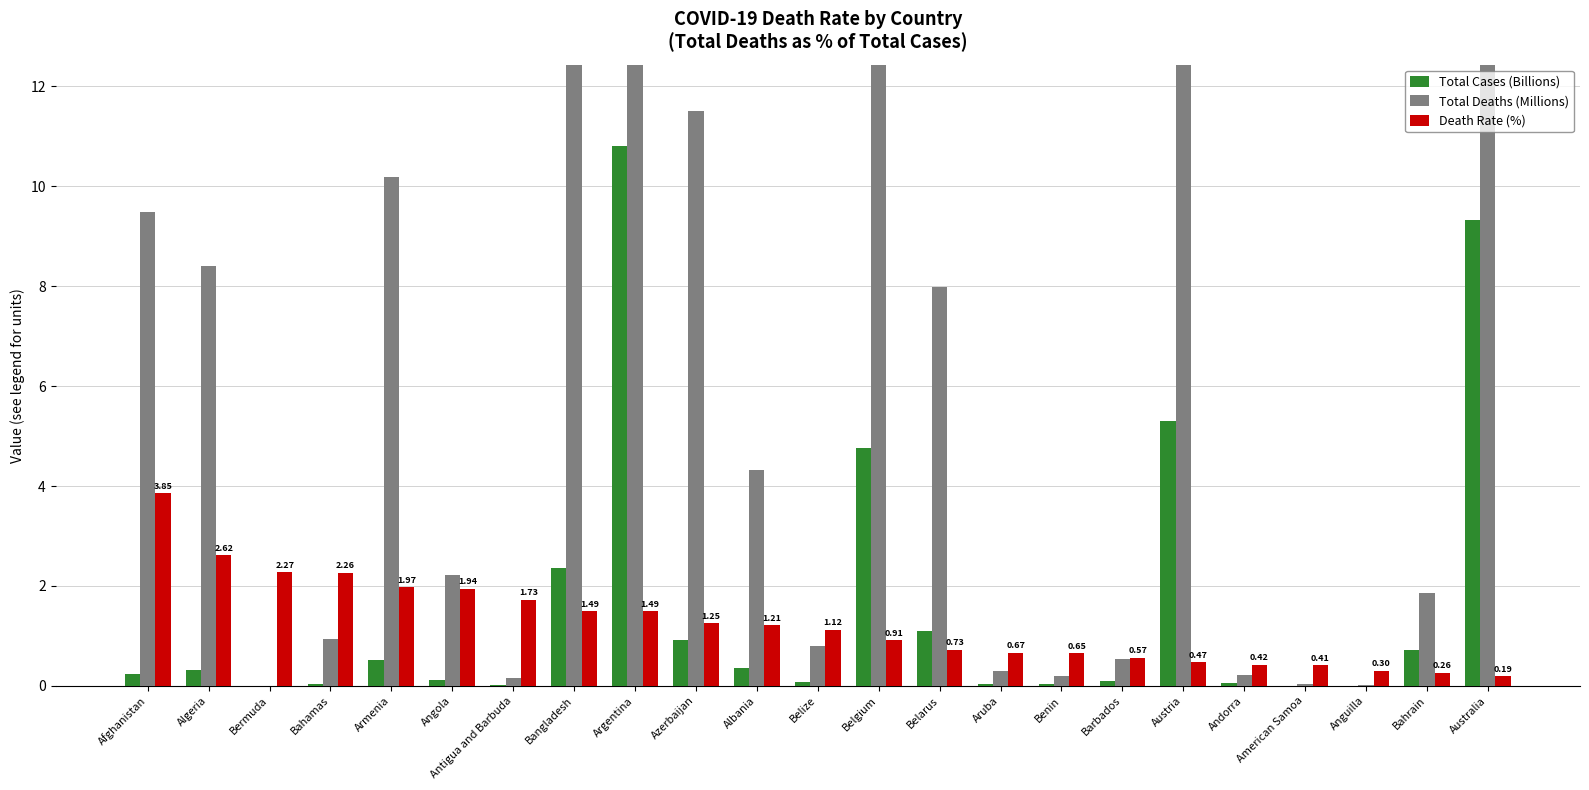

What is the difference between the maximum and second lowest values in the Total Deaths (Millions) series?

161.3